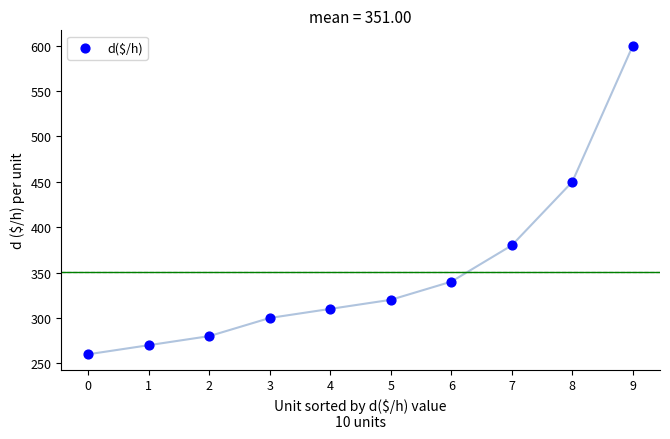

What is the range of Y values (max minus min)?

340